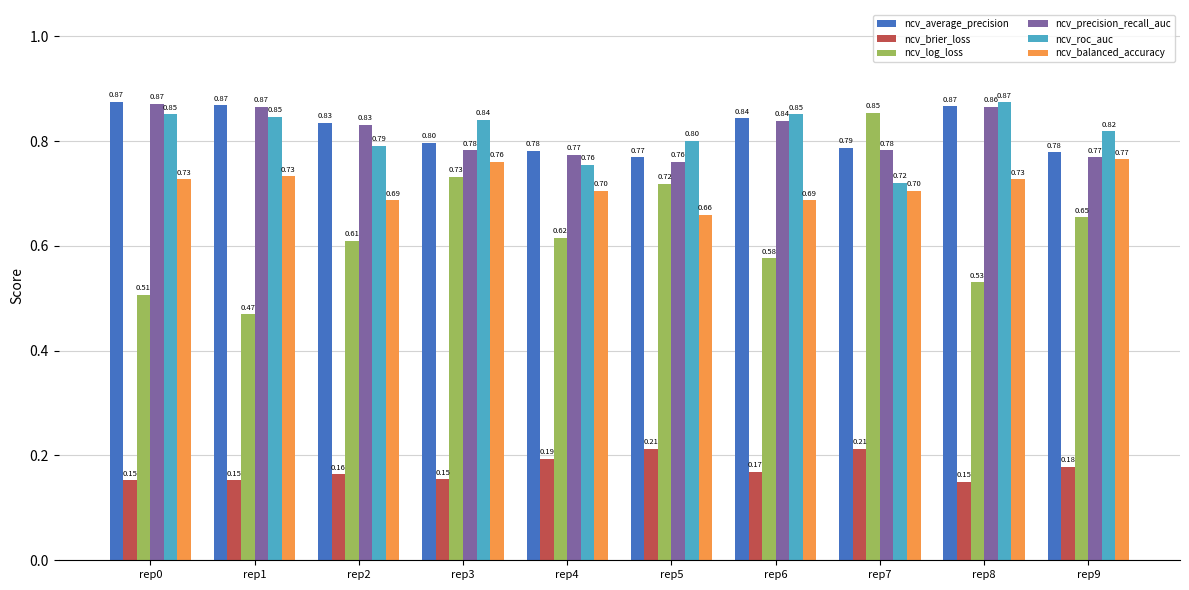

What is the average value of the ncv_balanced_accuracy series?

0.7